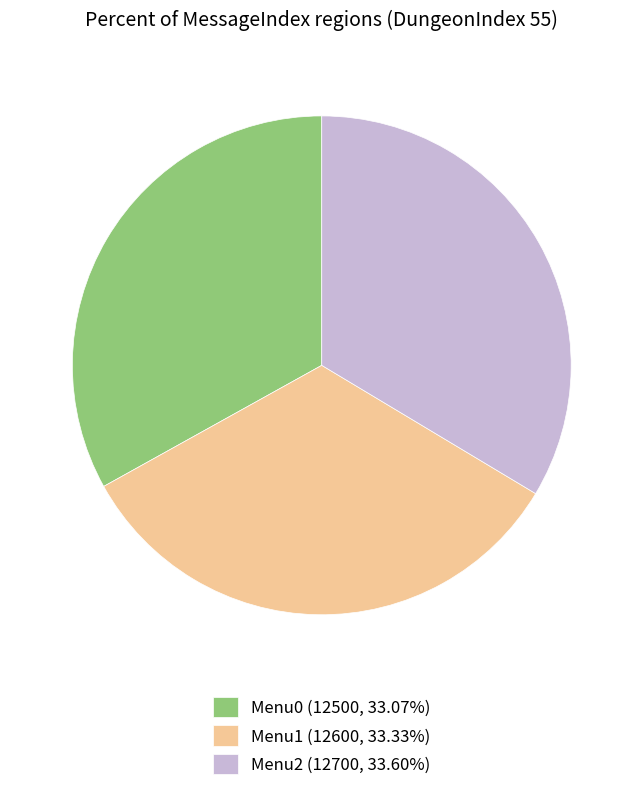

What is the ratio of the value at Menu0 (12500, 33.07%) to the value at Menu1 (12600, 33.33%)?

1.0